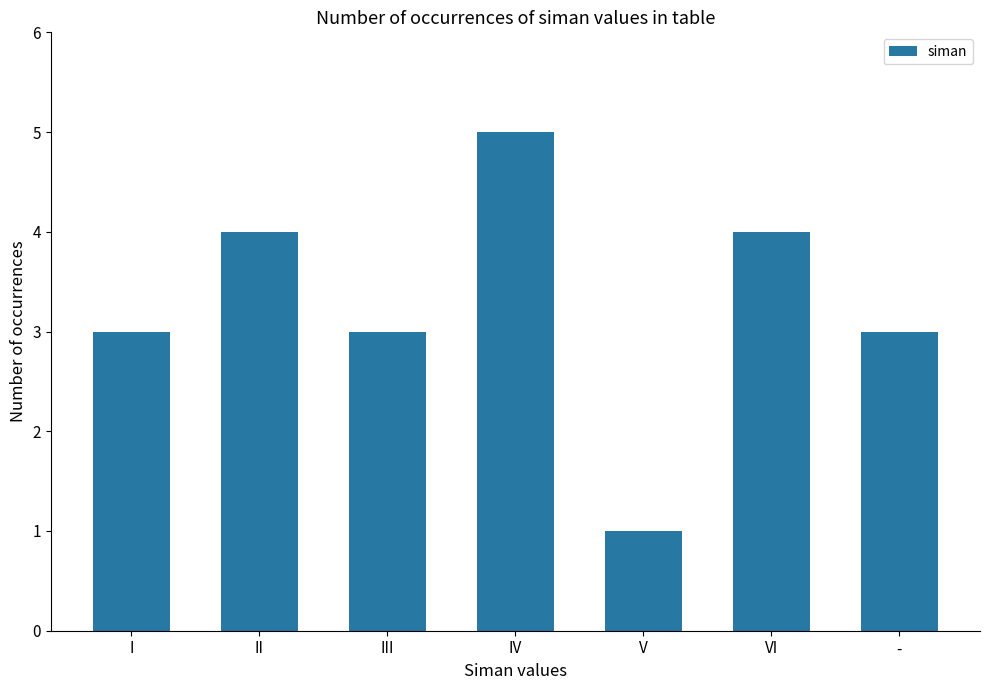

True or false: the data shows 8 at IV.

False